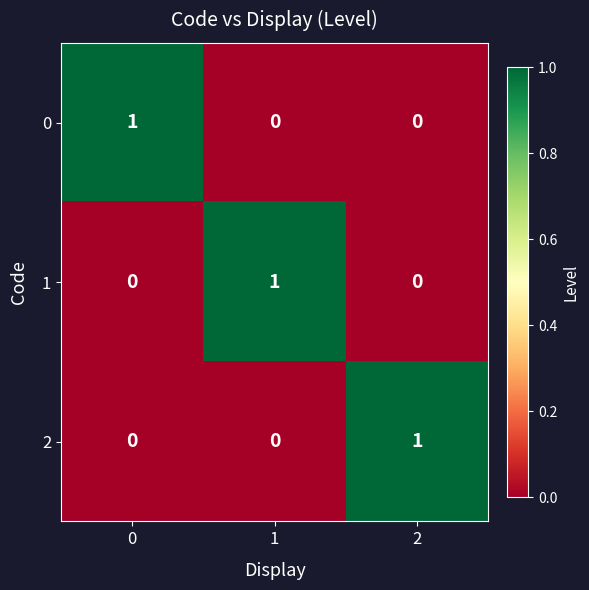

Count the number of data series in this chart.

3